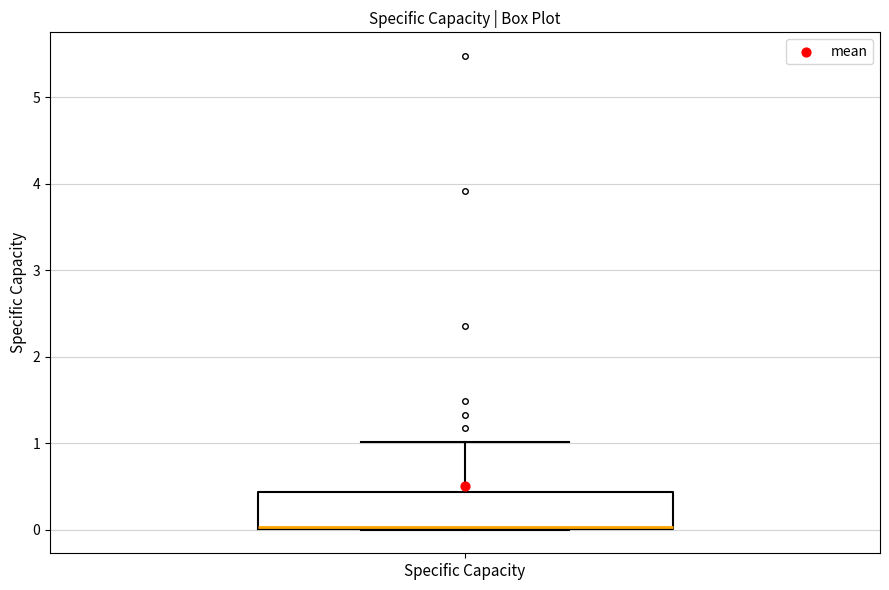

Read this box plot against the y-axis: the position of the median line, the range covered by the box, and the ends of both whiskers. The values are not printed on the chart, so give them approximately, as read against the axis.

median 0.0, box 0.0 to 0.4, whiskers 0.0 to 1.0